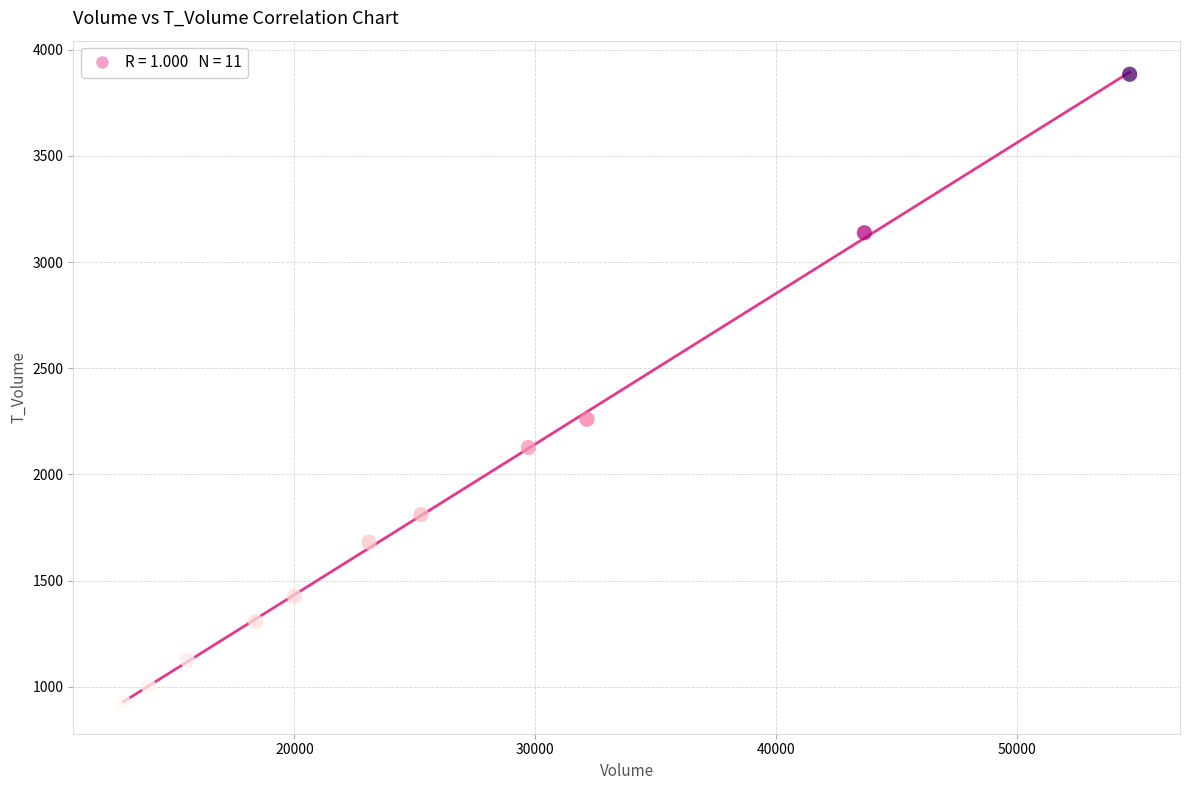

What Y value in the scatter plot is closest to 2406?

2260